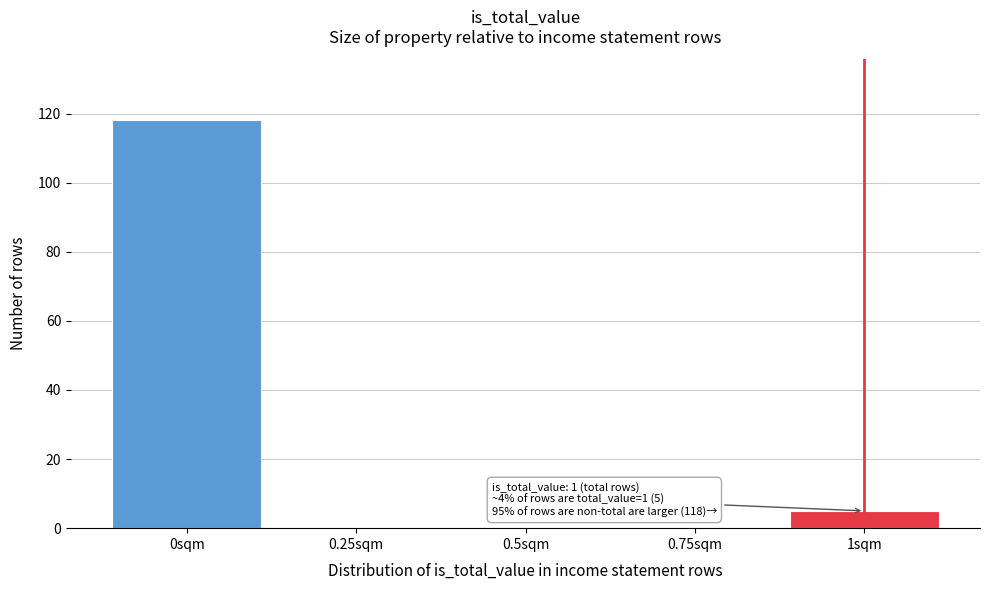

Reading left to right, transcribe all the data shown in this chart.

0sqm=118	0.25sqm=0	0.5sqm=0	0.75sqm=0	1sqm=5